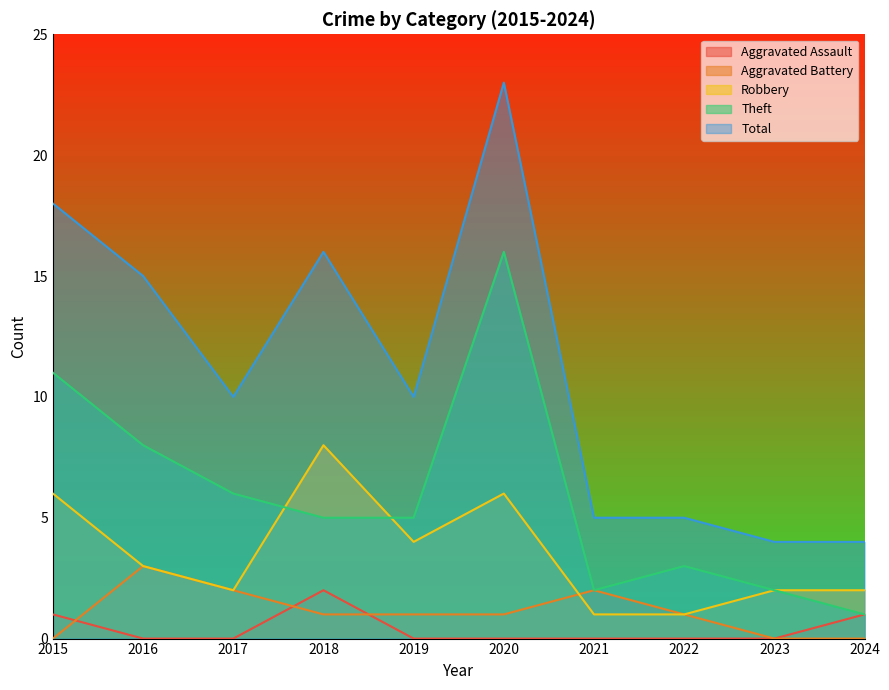

Does the chart display data point markers on the line(s)?

No